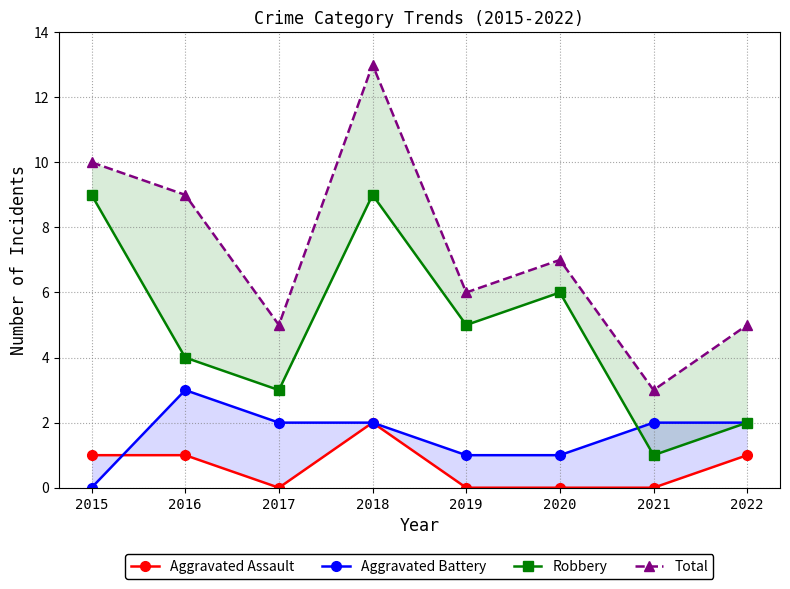

Is the value of Total at 2017 greater than the value of Robbery at 2016?

Yes